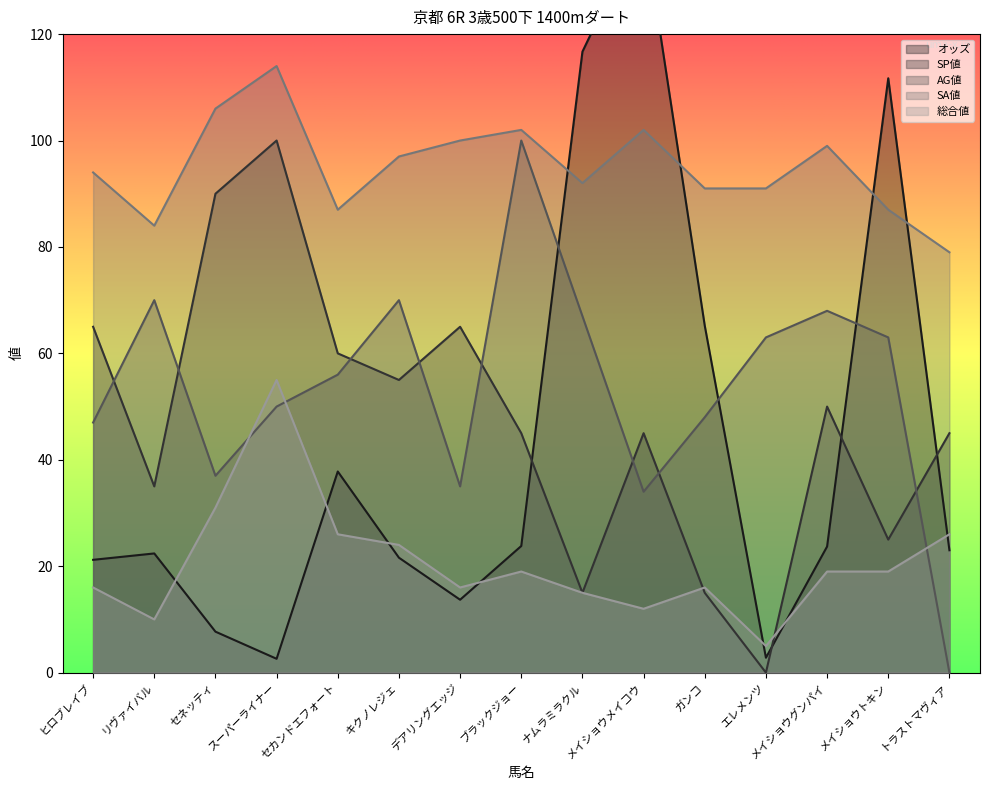

Is the value of SP値 at メイショウメイコウ greater than the value of AG値 at デアリングエッジ?

Yes